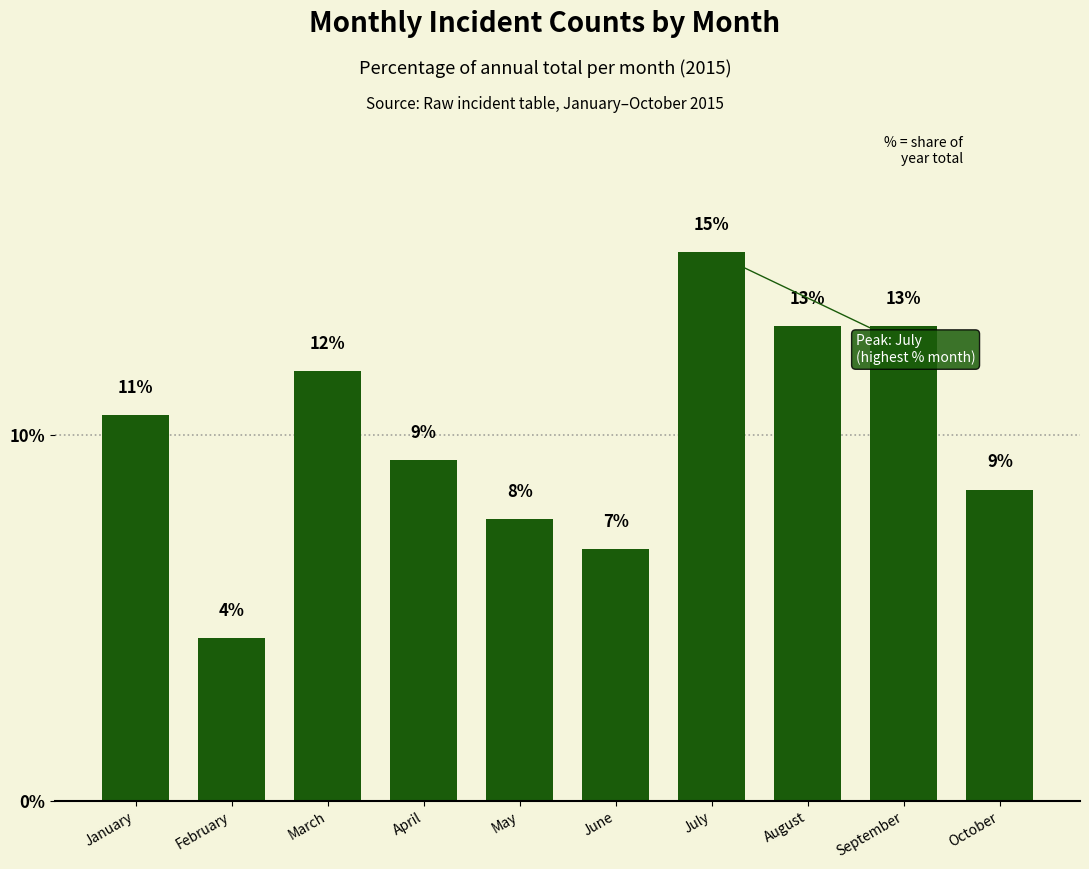

Is it true that the value at April is 9.3?

True